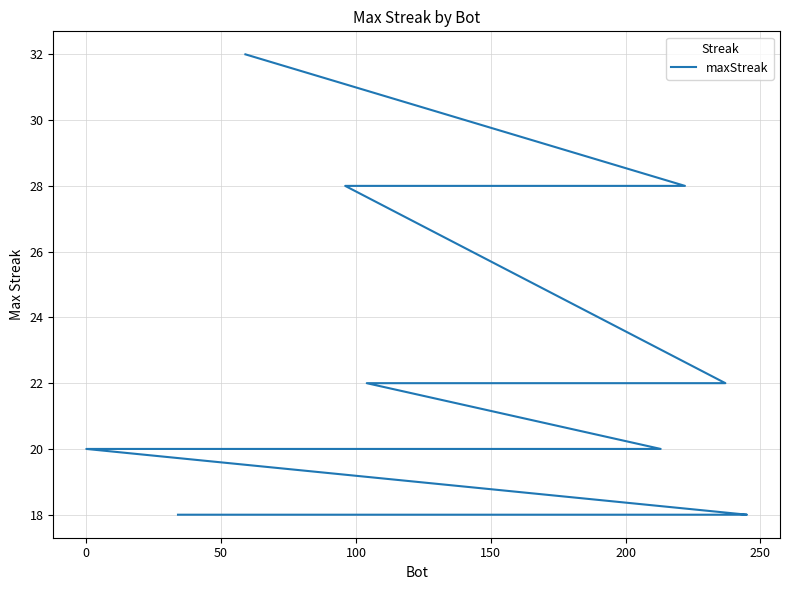

True or false: the data has more than 1 interior local peaks.

False